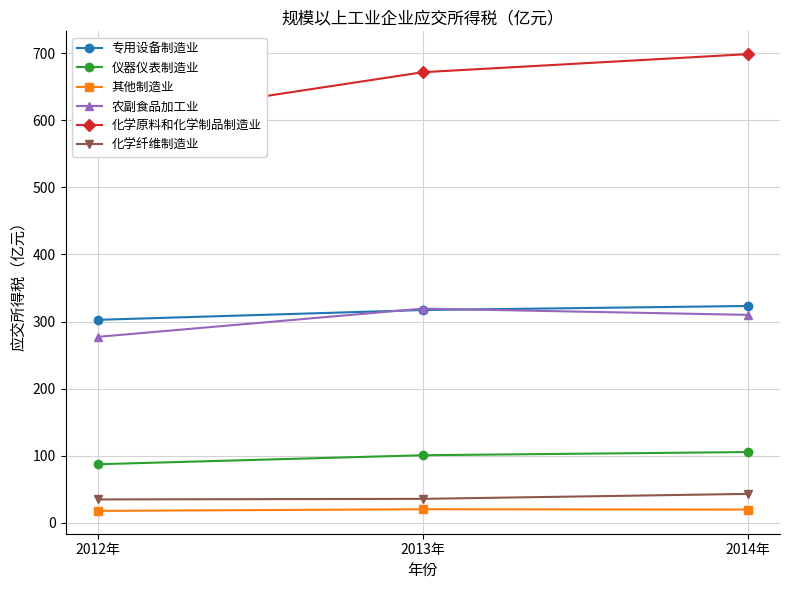

Which has a higher value, 2014年 or 2013年?

2014年